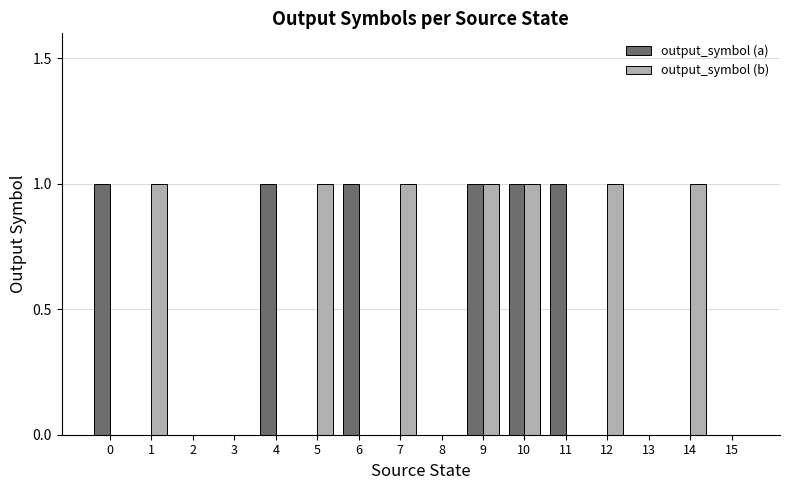

How many distinct data groups are displayed?

2